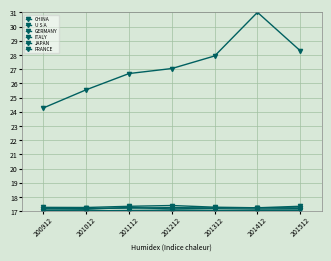

Does the chart have visible grid lines?

Yes